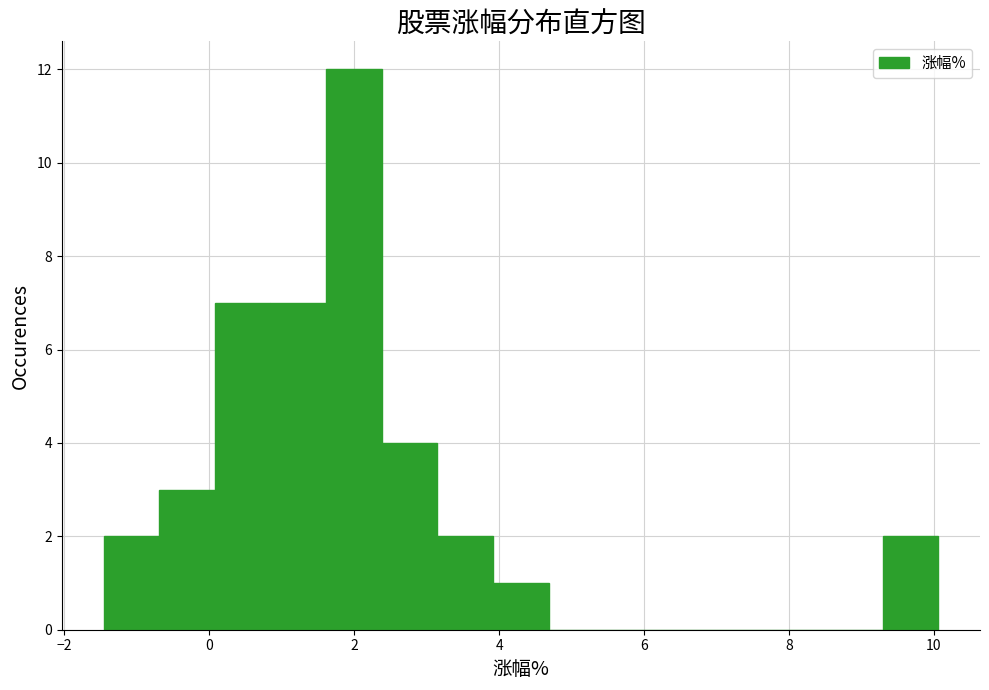

Read against the x-axis, roughly where is the centre of the tallest bar?

2.0